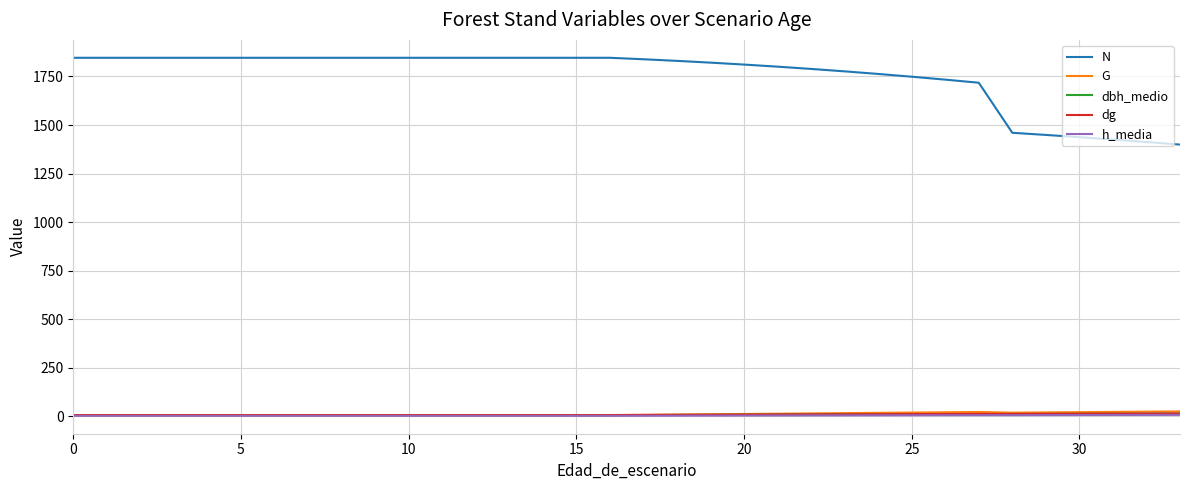

True or false: N and G cross at least once.

False